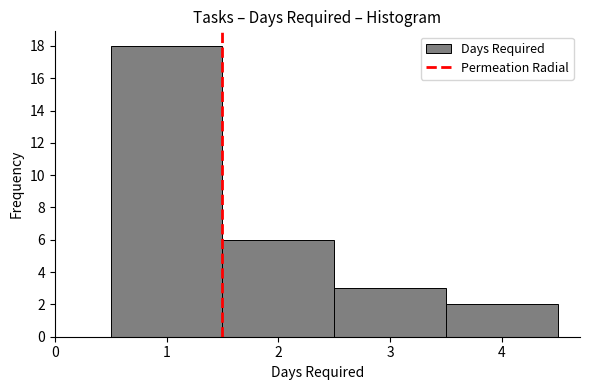

Reading left to right, transcribe this chart: for each bar, give the range it covers on the x-axis and its height. The values are not printed on the chart, so give them approximately, as read against the axis.

0.5 to 1.5: 18
1.5 to 2.5: 6
2.5 to 3.5: 3
3.5 to 4.5: 2